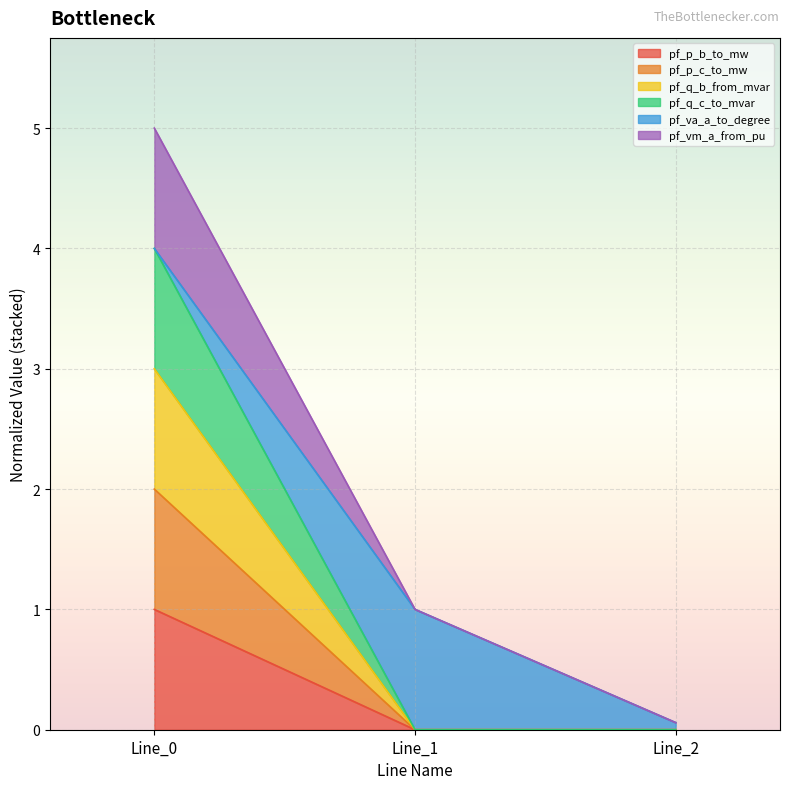

What is the total value across all series at Line_0?

5.0